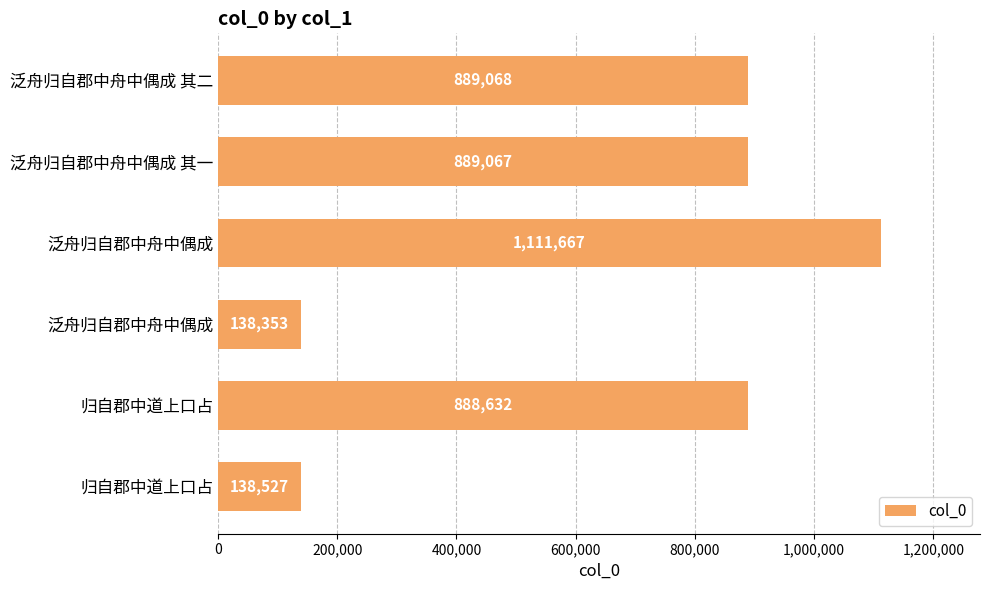

Count the number of data series in this chart.

1